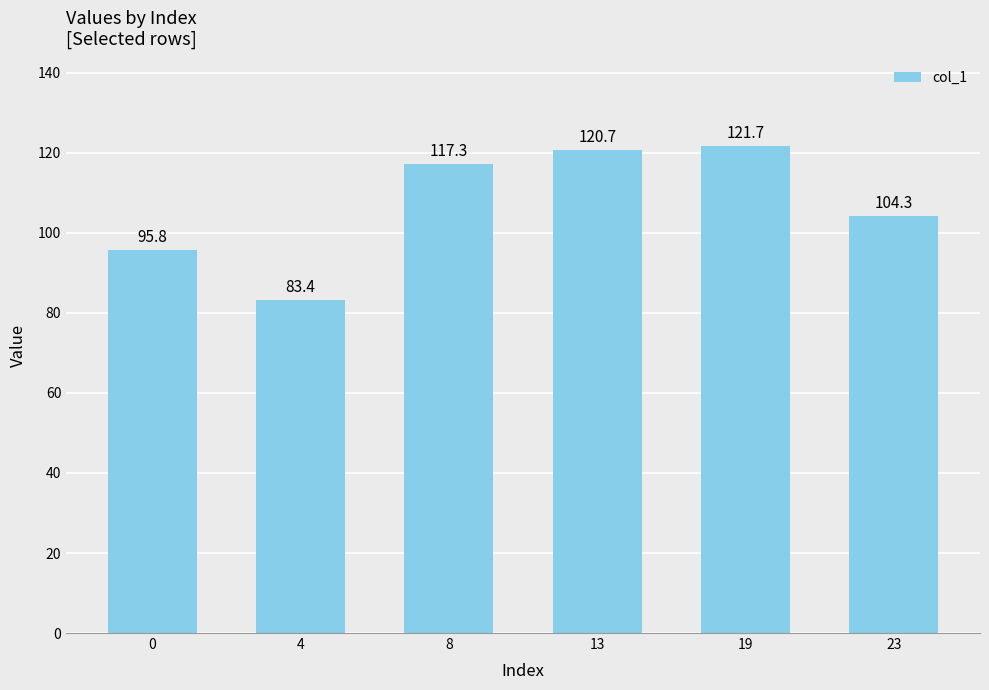

What value does the data have at 19?

121.7